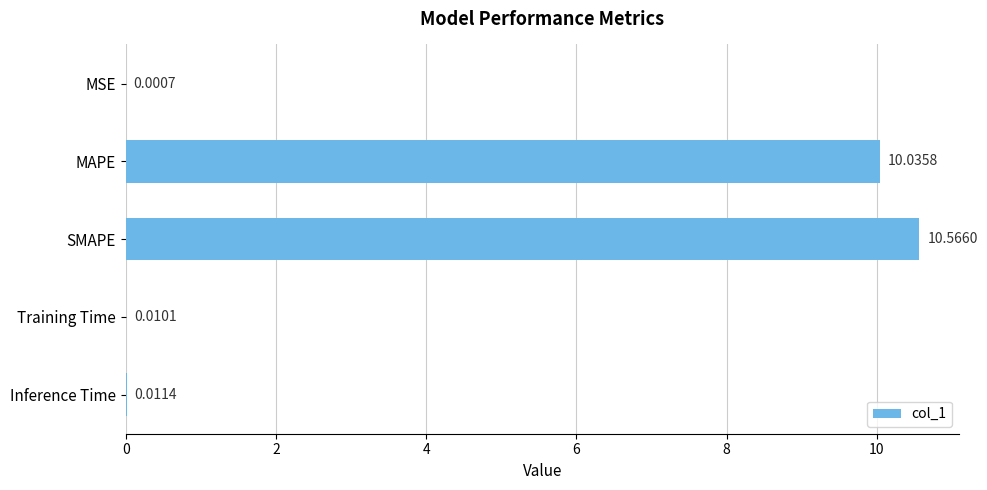

What is the sum of all values?

20.6